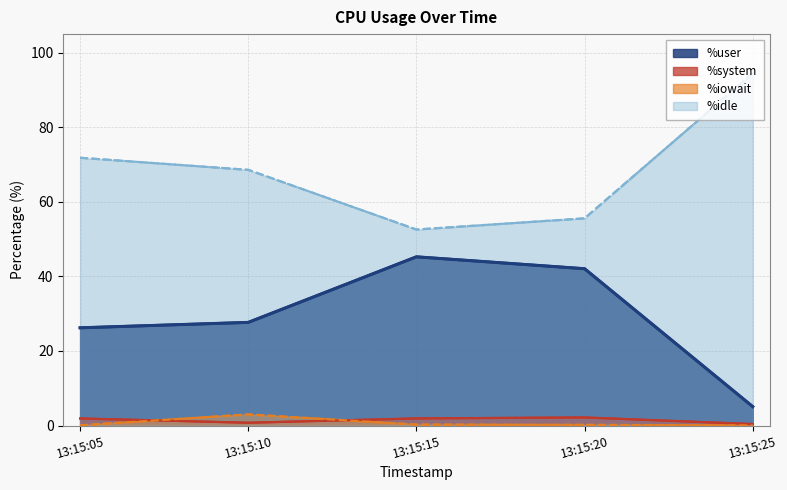

What is the value of the %user point at the 5th from the left?

5.1